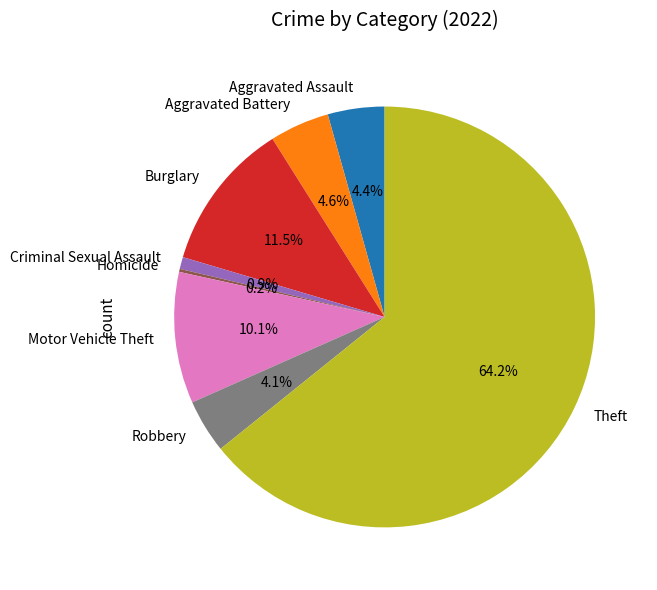

True or false: Burglary accounts for 1% of the total.

False